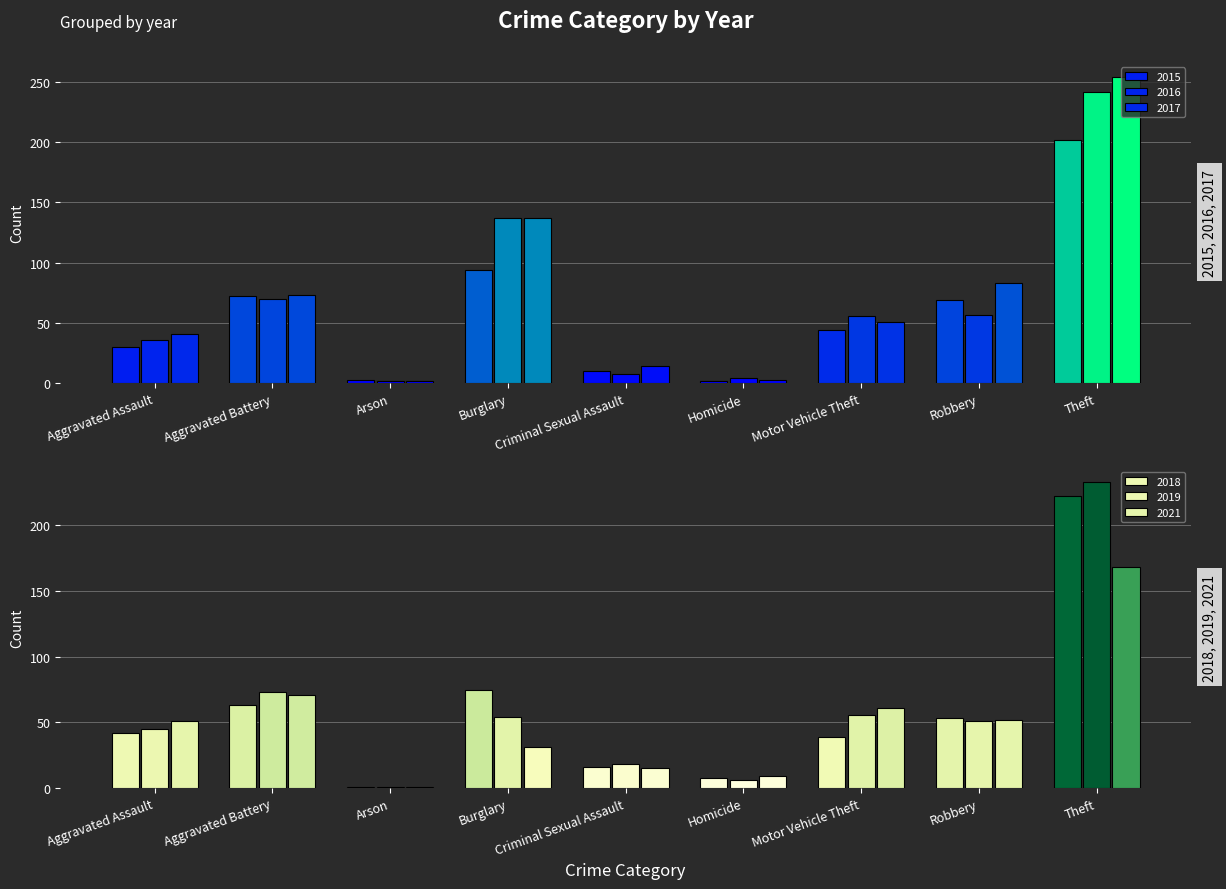

What is the spread (max minus min) of values at Robbery?

32